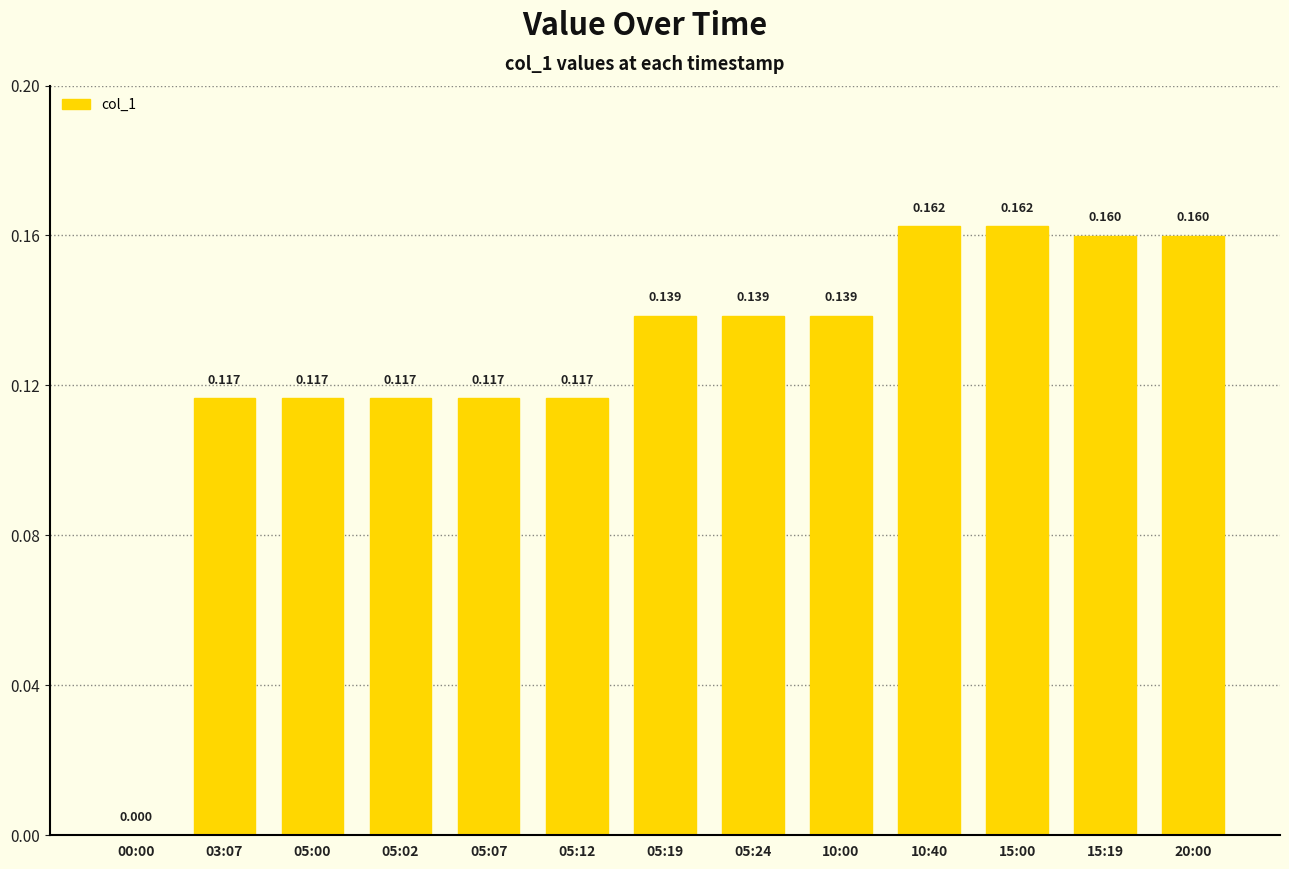

How many values are between 0 and 1?

13